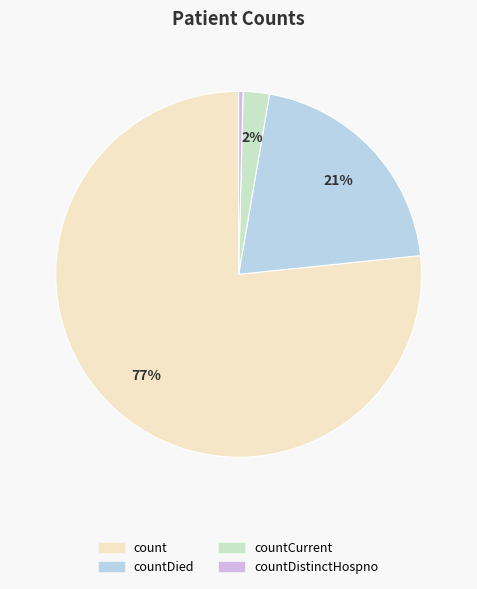

Is it true that countDistinctHospno is 1% of the pie?

False